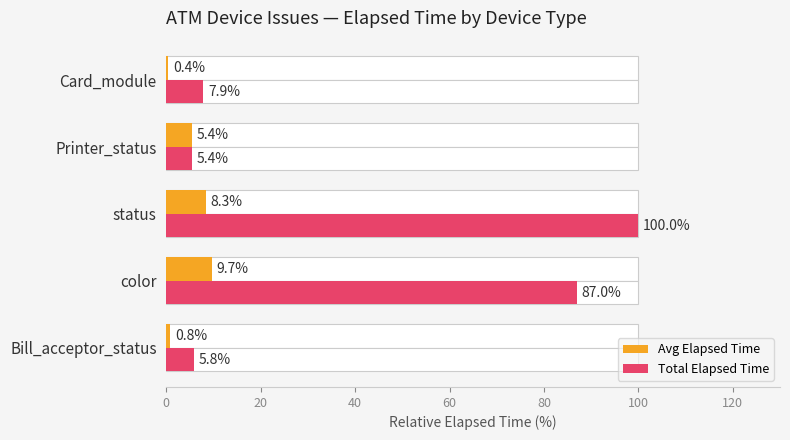

What are all the series names shown in the legend?

Avg Elapsed Time, Total Elapsed Time